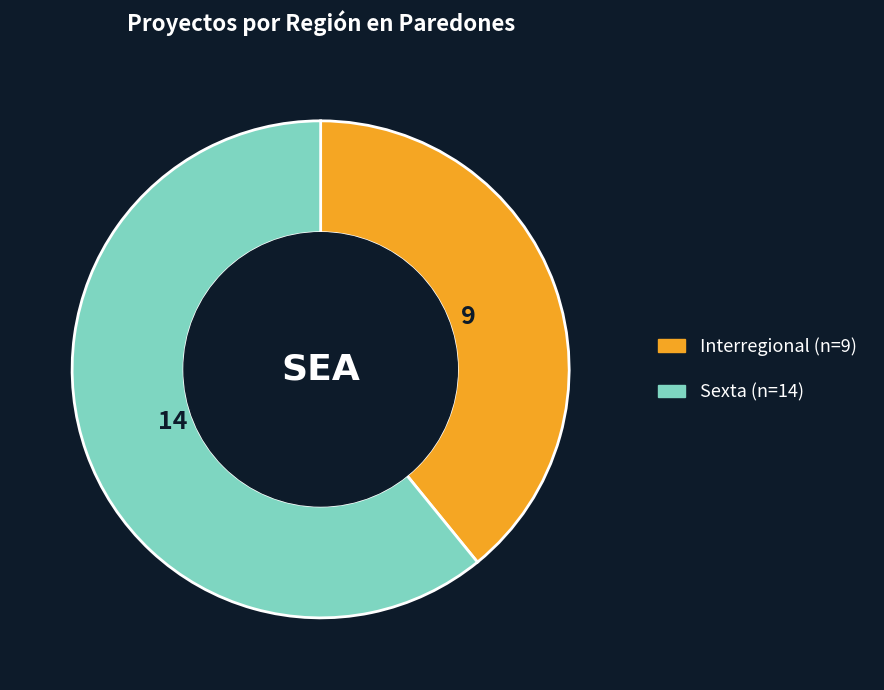

Between Interregional and Sexta, which is larger?

Sexta